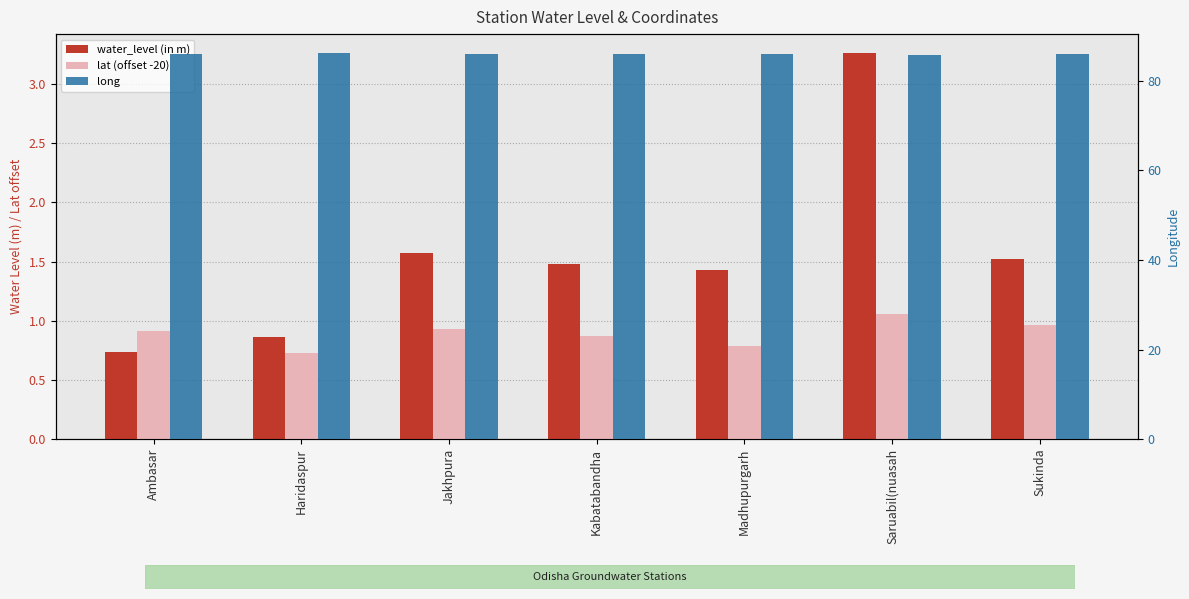

What is the label of the 3rd bar from the right?

Madhupurgarh